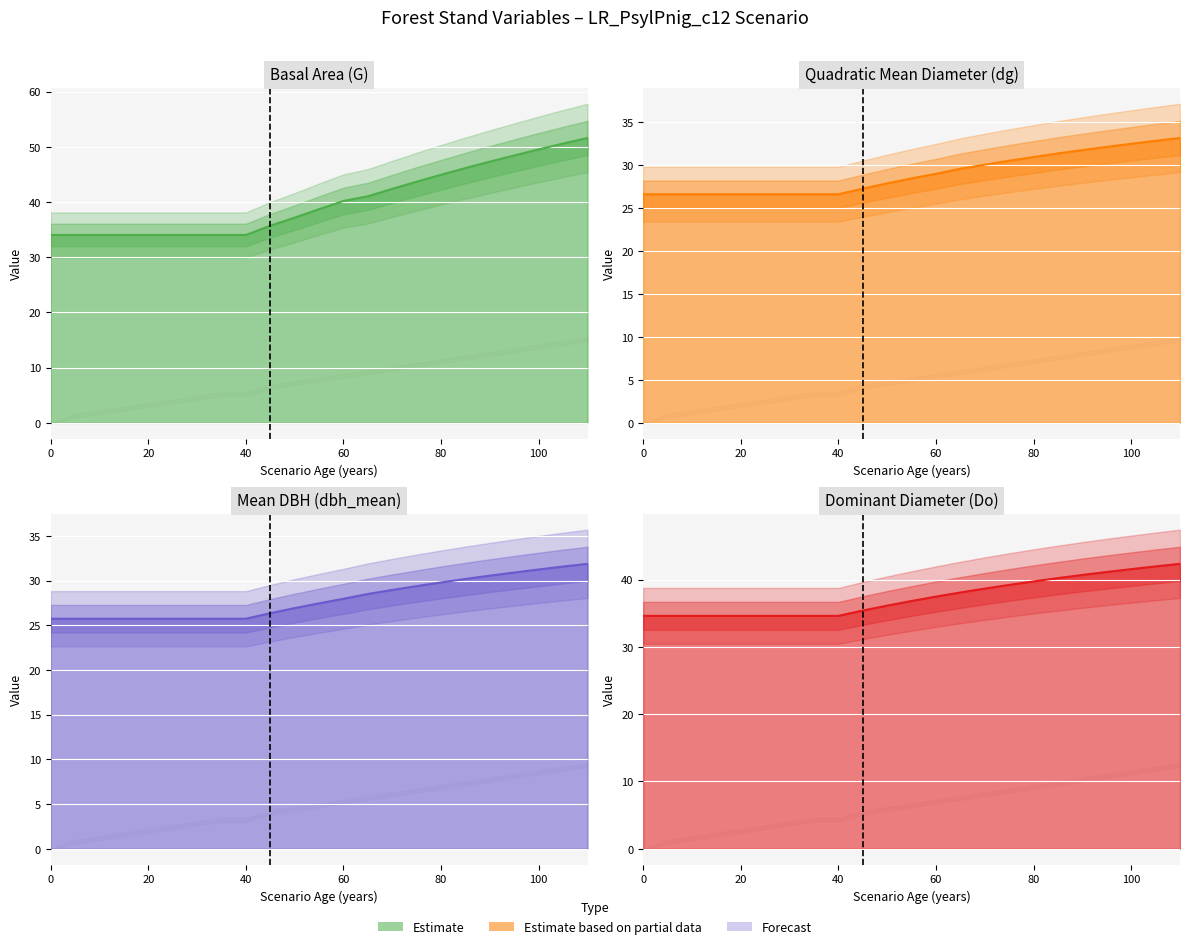

What is the approximate value of dbh_mean at 95?

30.9